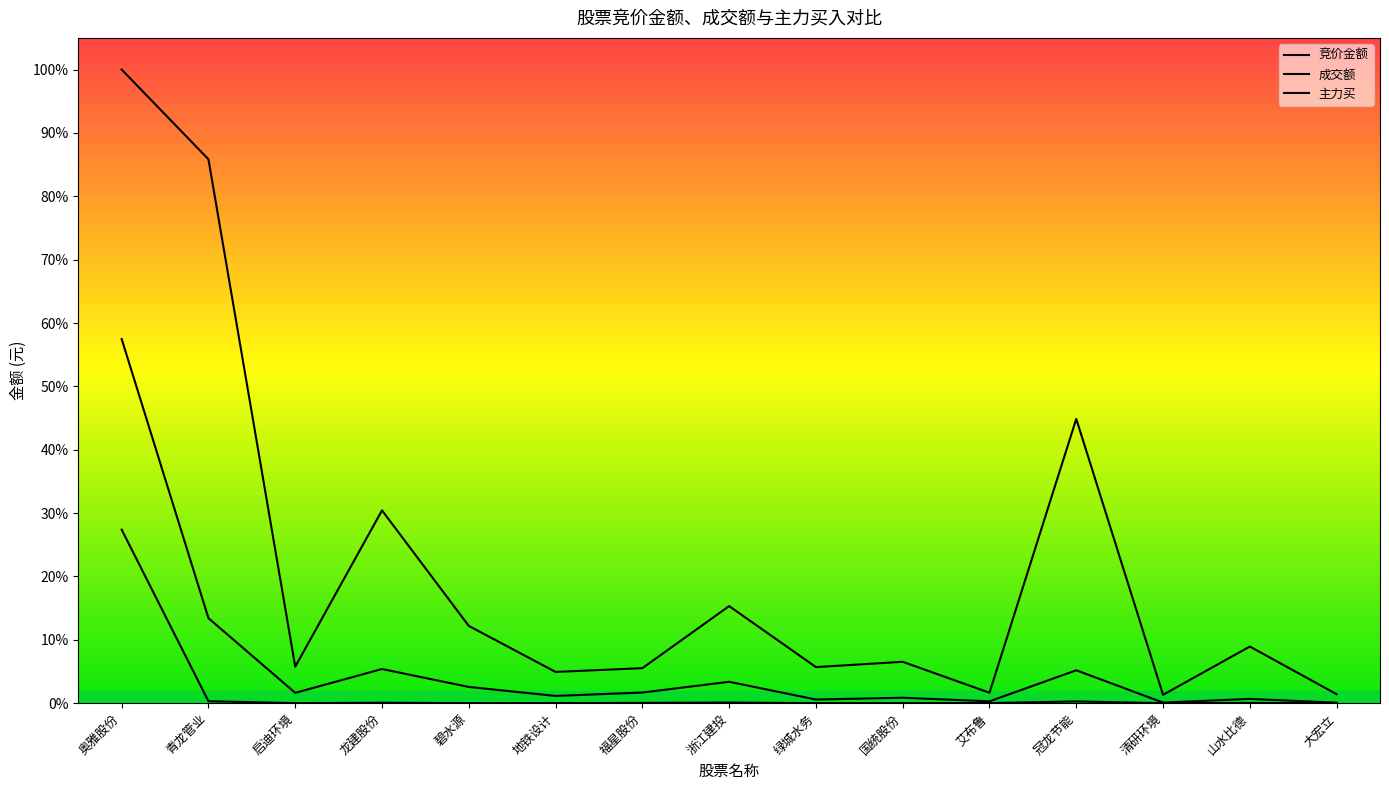

The 主力买 series shows 0.0 at 碧水源. True or false?

True